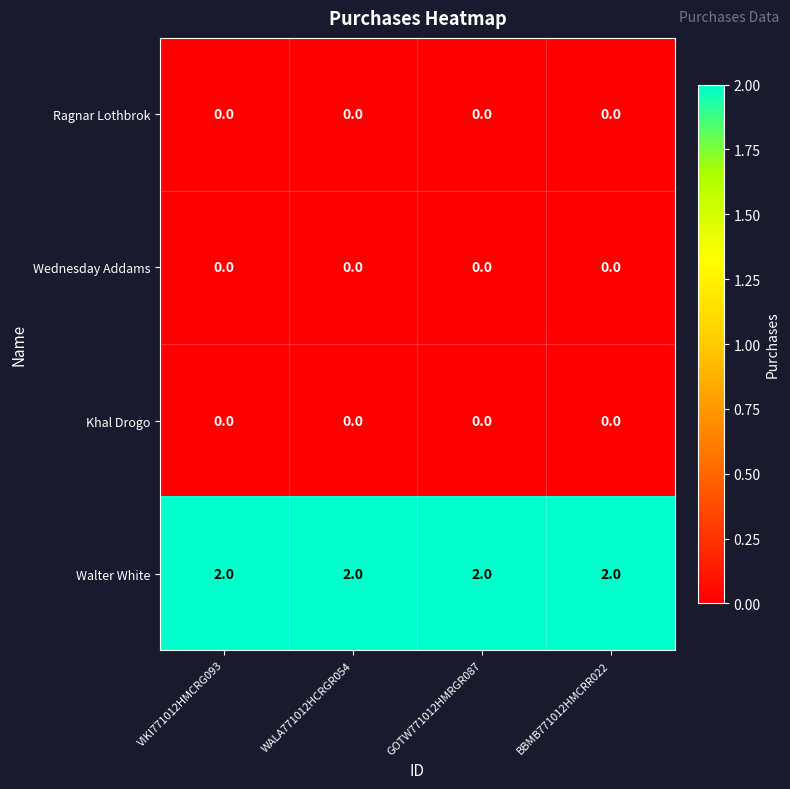

Is it true that Wednesday Addams equals 0 at GOTW771012HMRGR087?

True